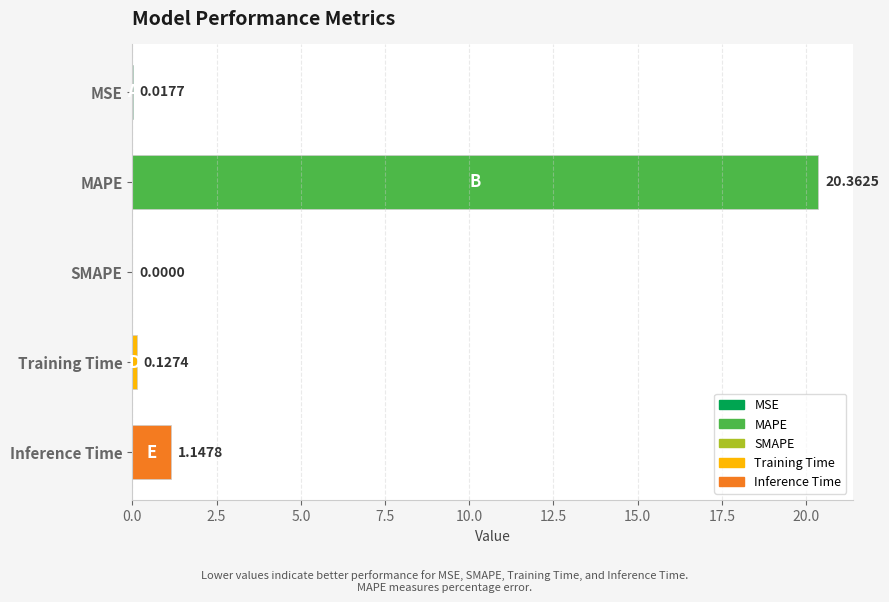

What is the sum of the values at MSE and MAPE?

20.4